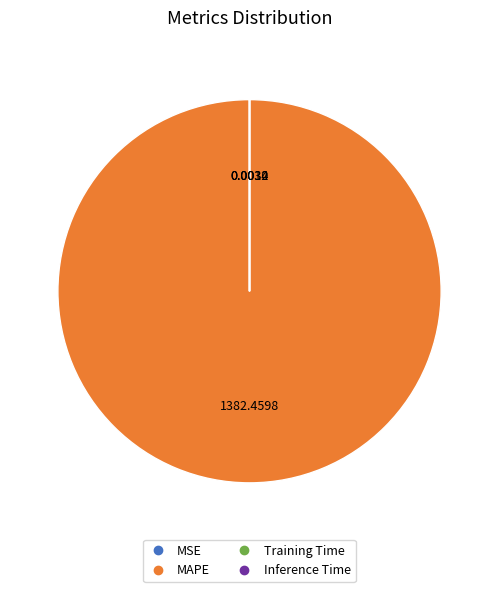

What is the largest slice in the pie chart?

MAPE